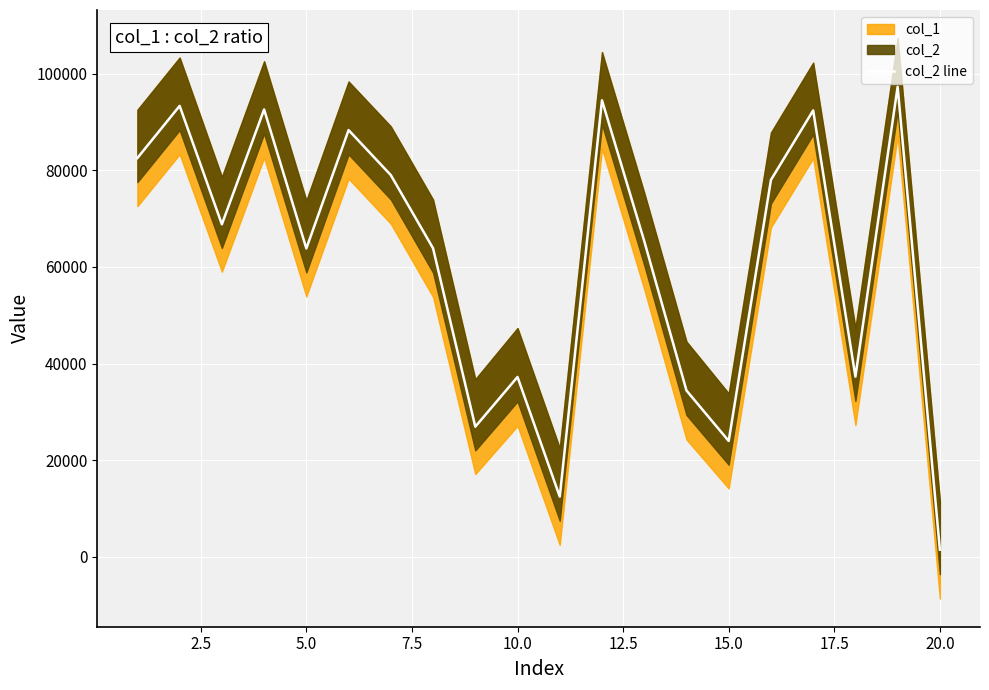

How many values exceed 68818?

9